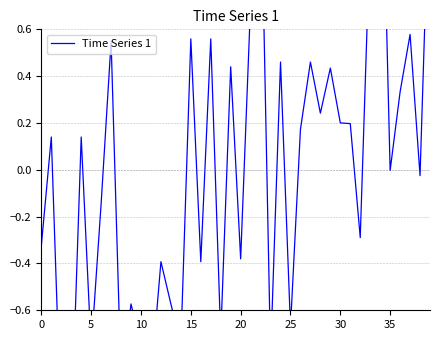

How many negative values are there?

20